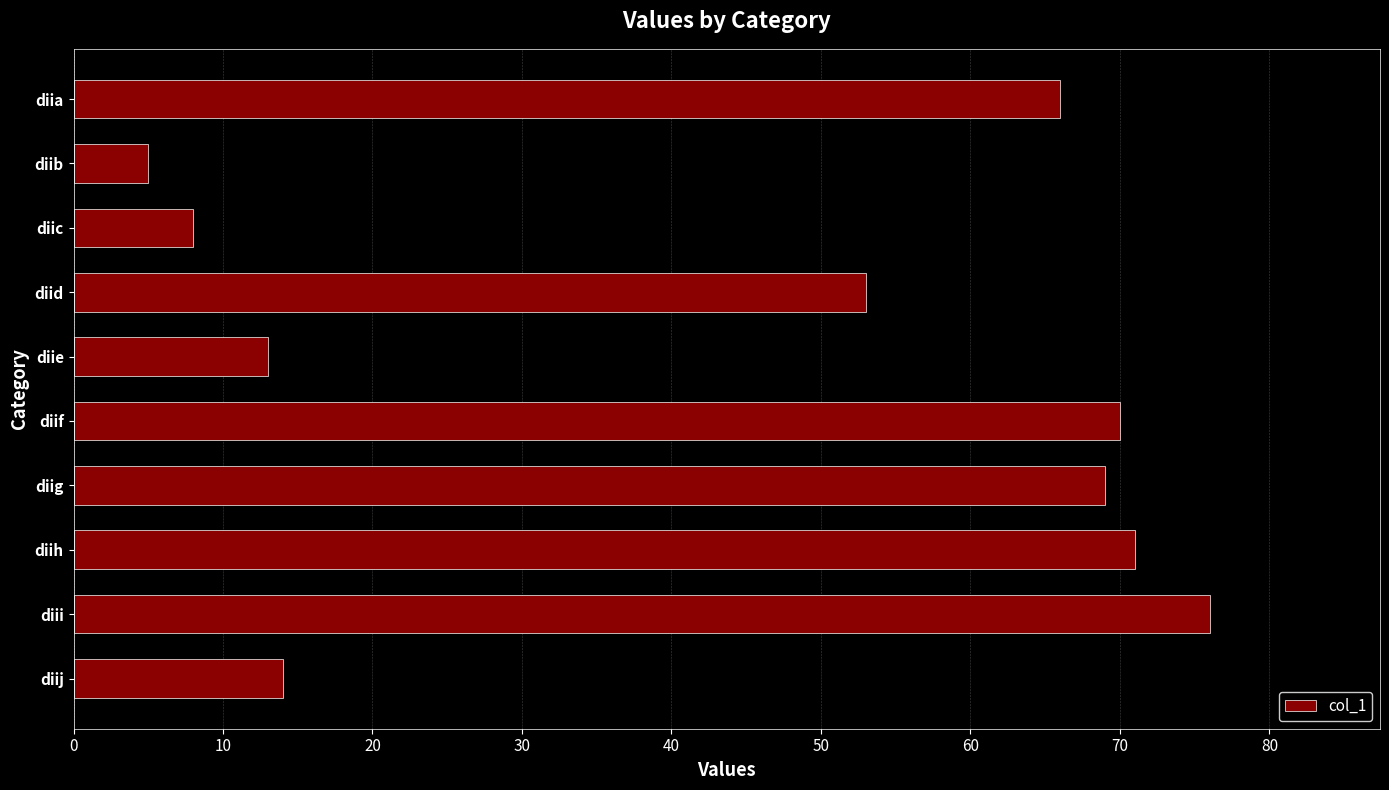

Which has a higher value, diia or diid?

diia